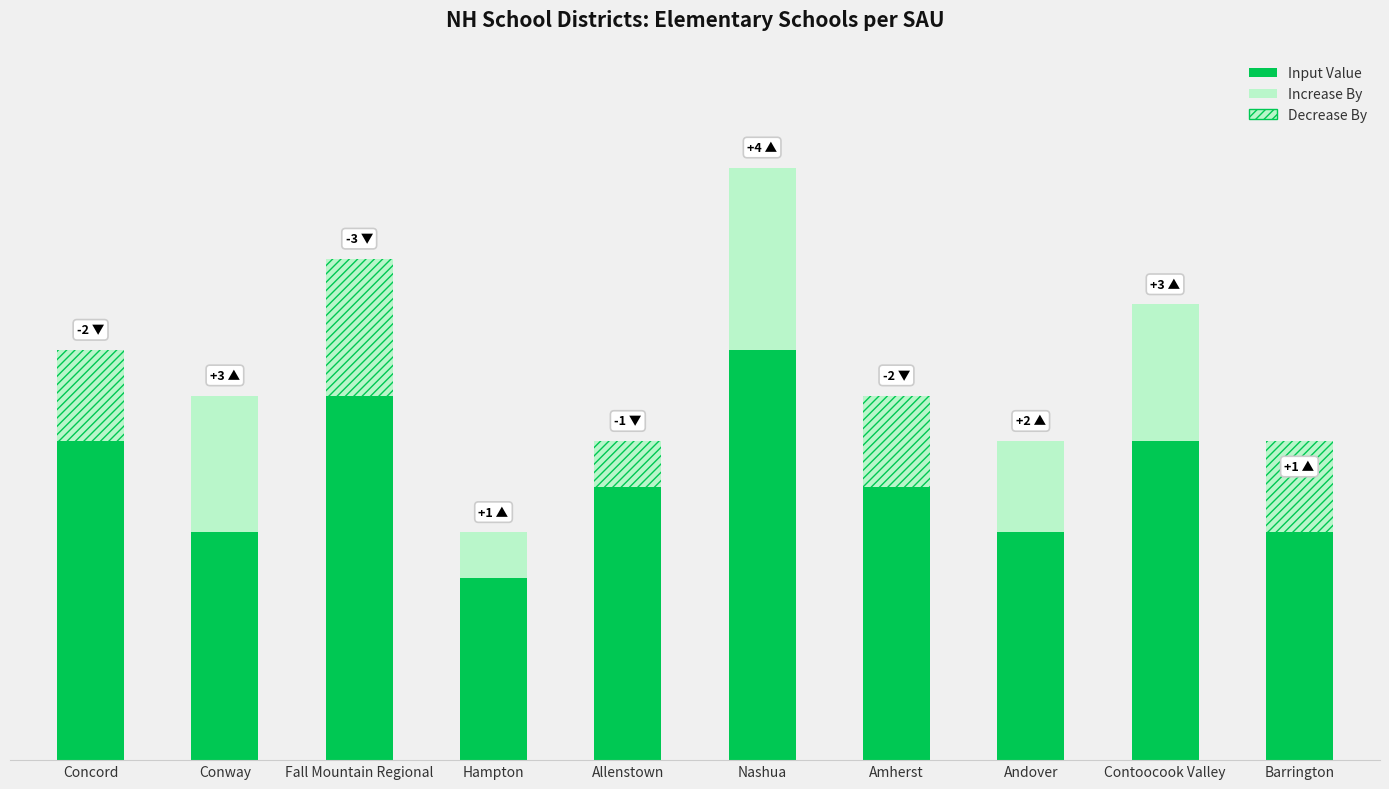

Count the Input Value values in the range 5 to 7.

7